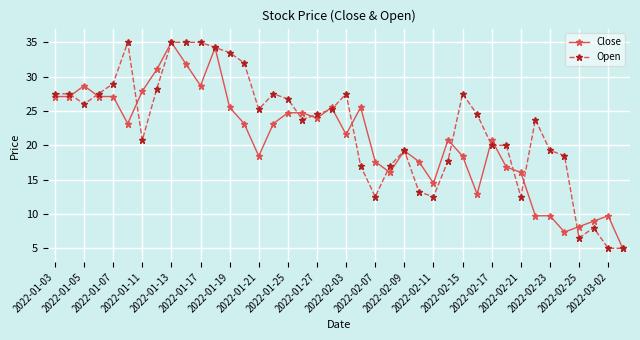

What is the minimum value shown in the chart?

5.0